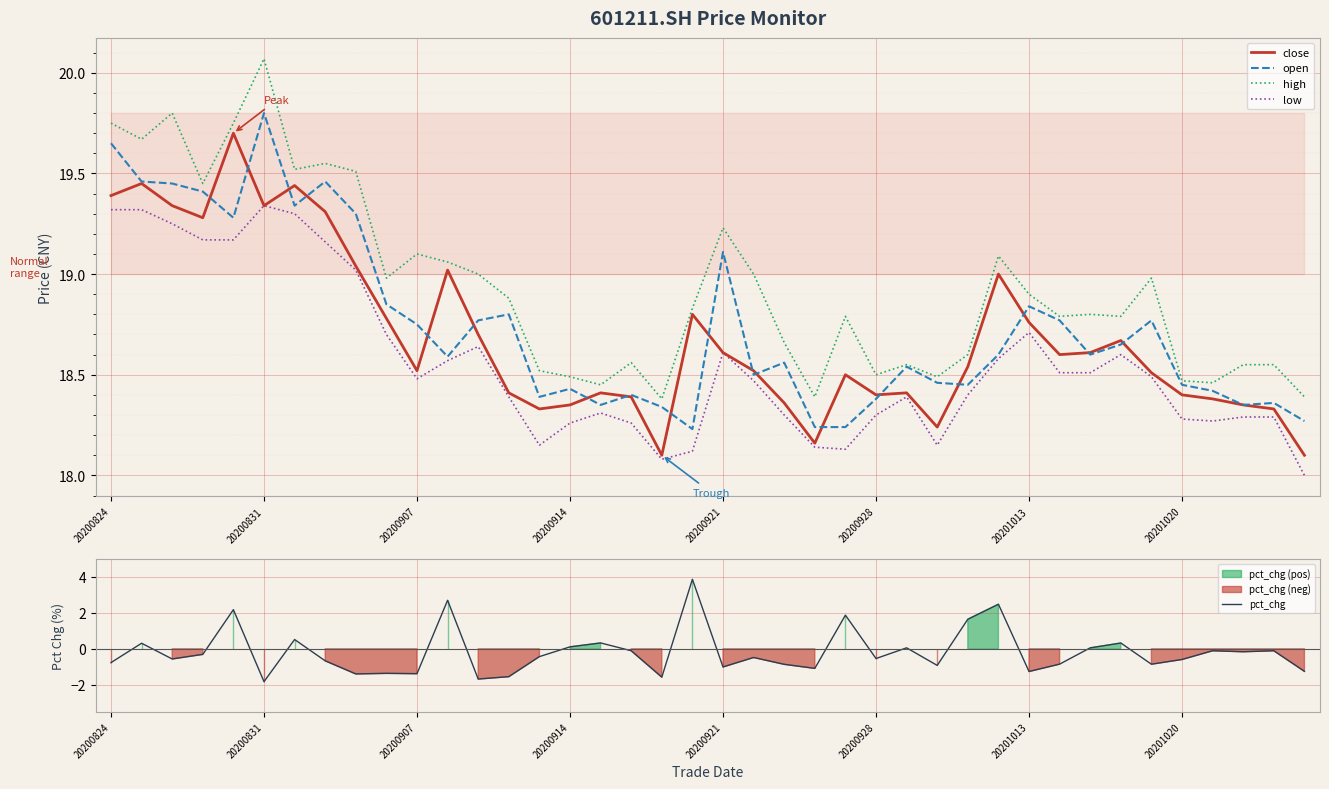

True or false: low and close intersect in this chart.

False